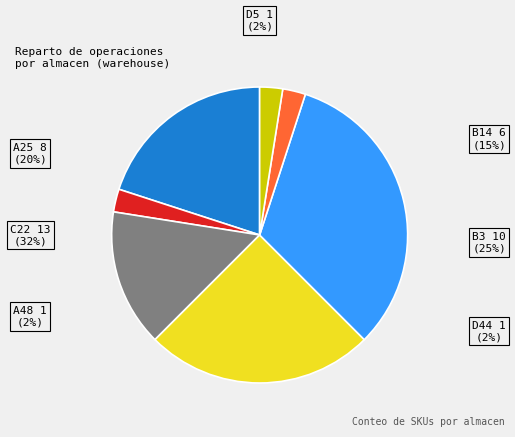

Combined, do A25 and A48 account for over 50%?

No